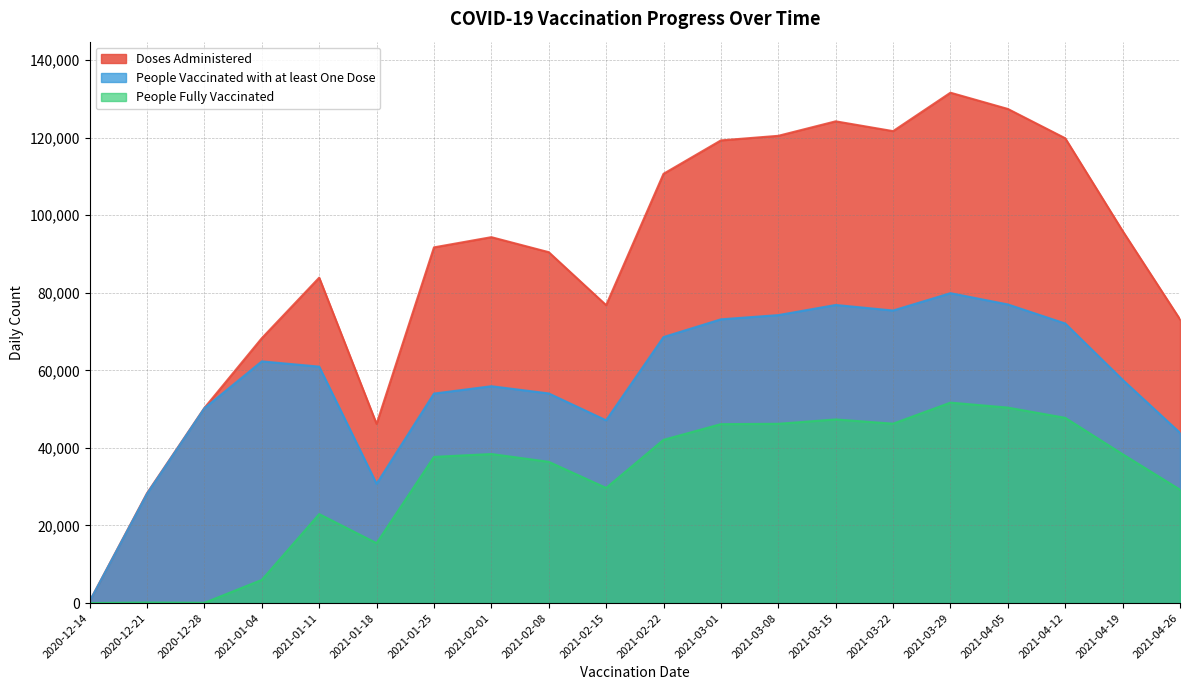

True or false: Doses Administered and People Vaccinated with at least One Dose cross at least once.

False